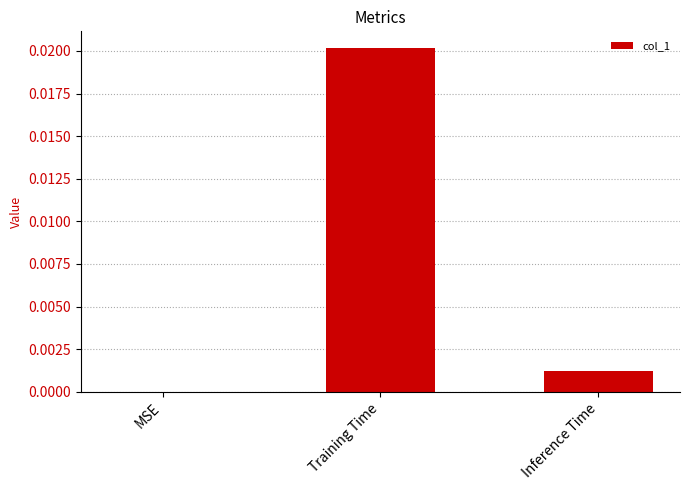

How many data points are above 0?

2